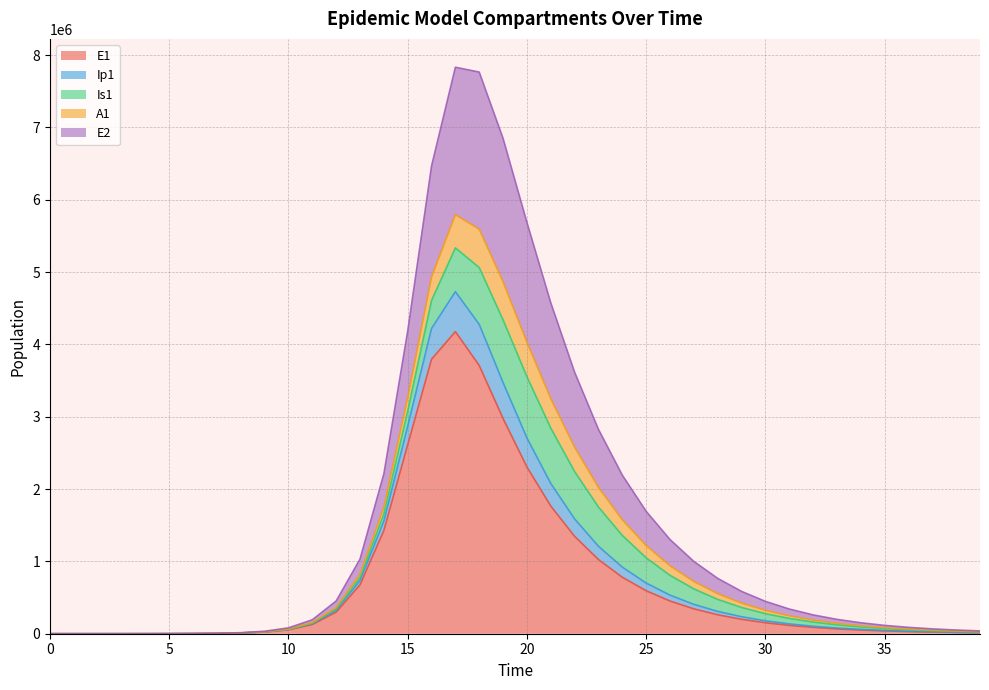

What is the highest value of the E1 series?

4176928.0